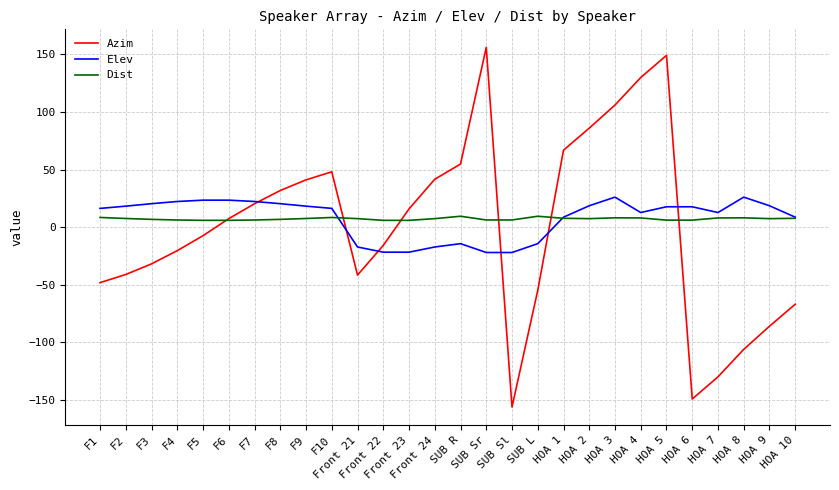

At which category is the sum across all series the highest?

HOA 5